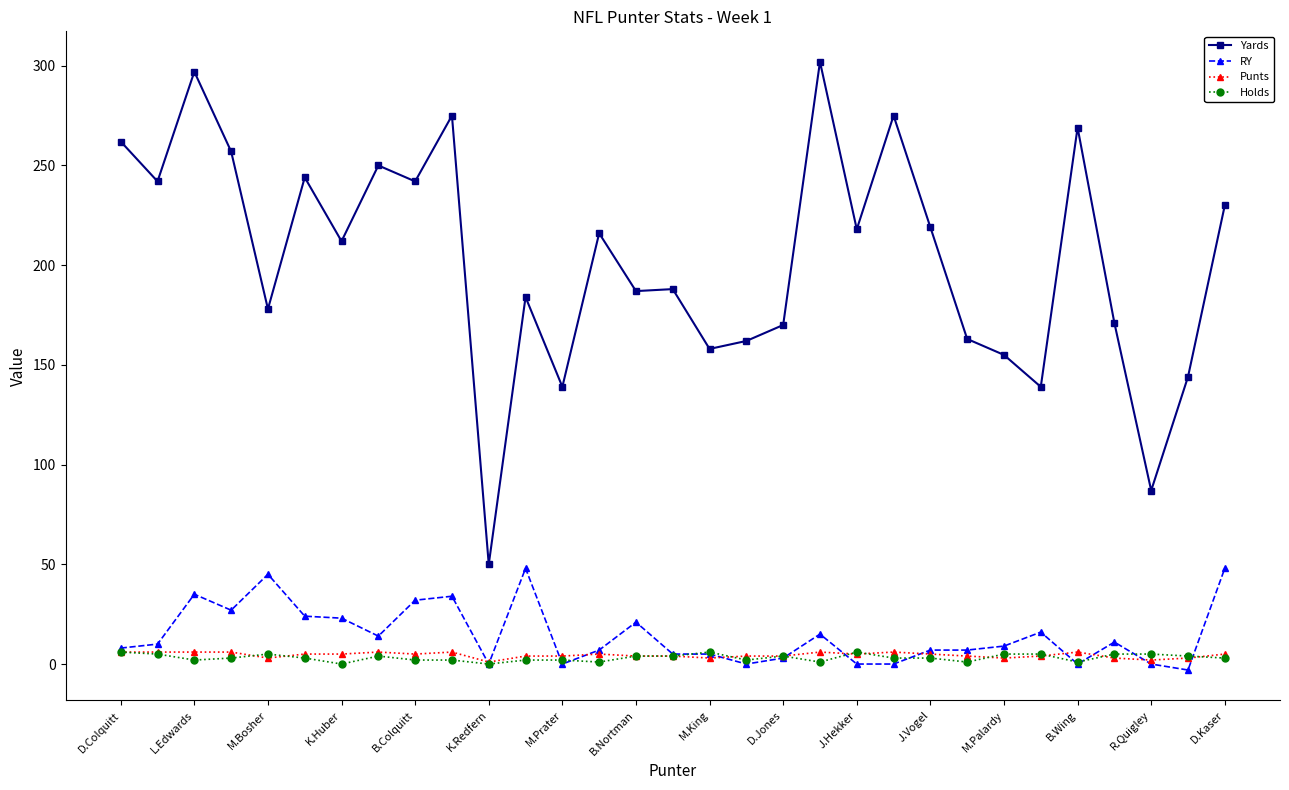

True or false: RY has more than 0 interior local peaks.

True